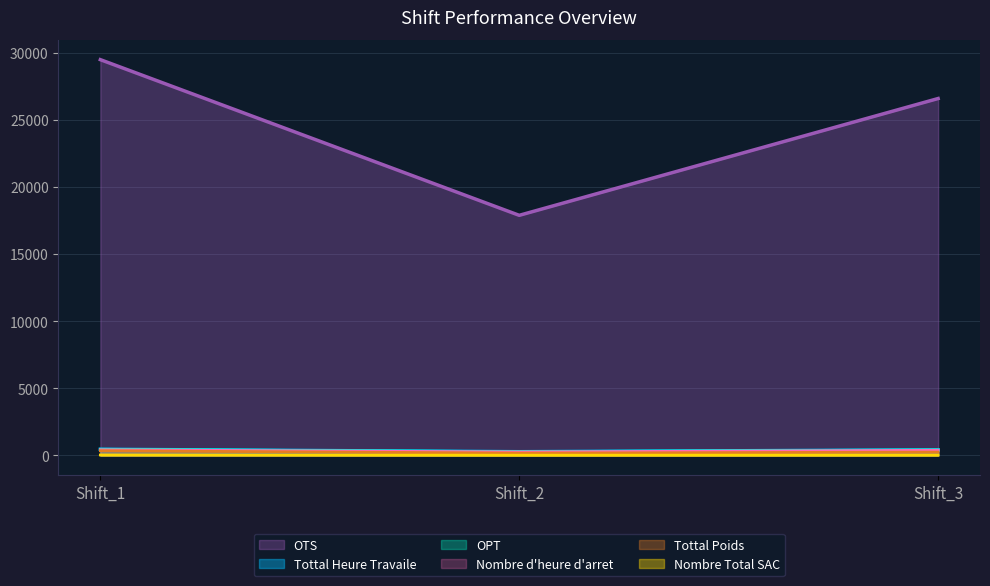

Is the value of Nombre d'heure d'arret at Shift_3 greater than the value of Tottal Poids at Shift_1?

Yes